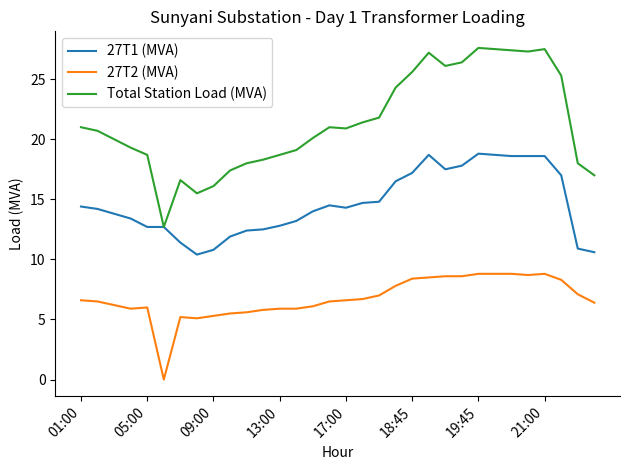

List the series in order of their peak value, highest first.

Total Station Load (MVA), 27T1 (MVA), 27T2 (MVA)